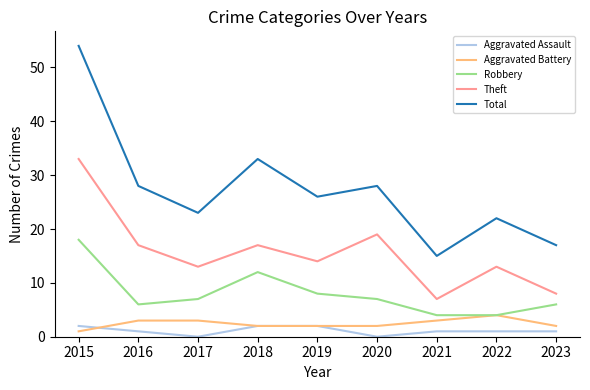

Between 2016 and 2020, which series saw the biggest shift?

Theft